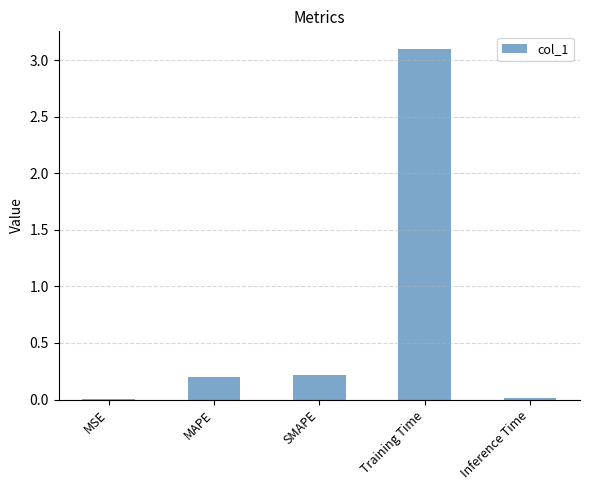

What is the sum of all values?

3.5